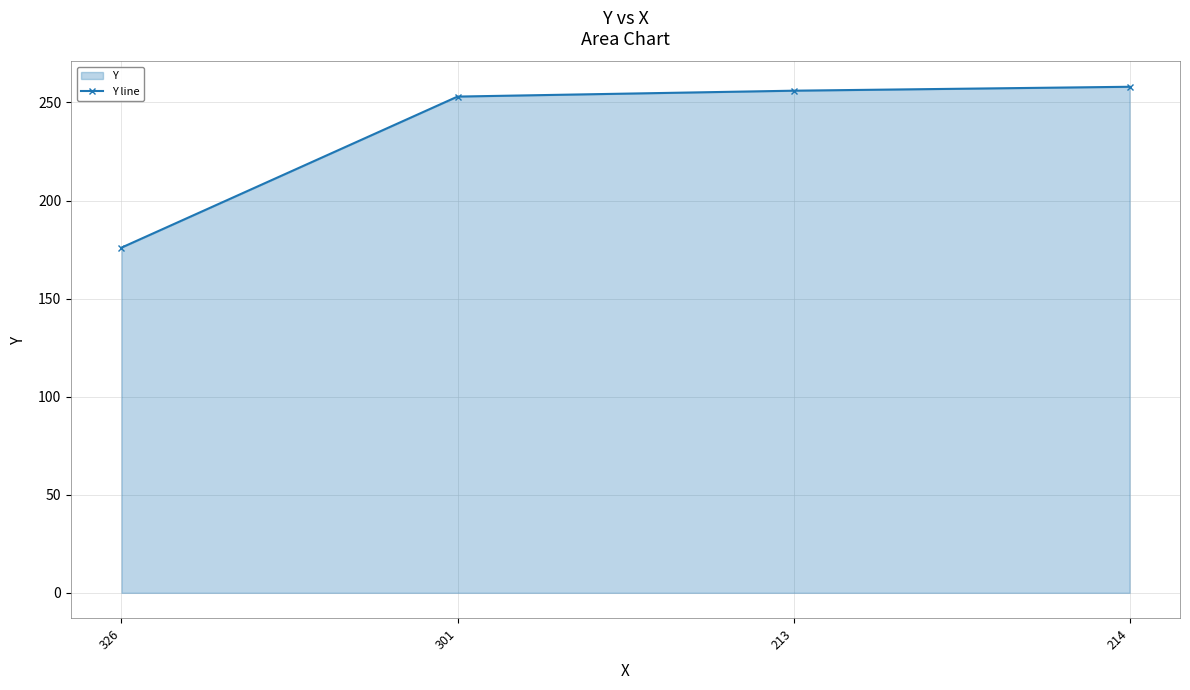

True or false: the data has more than 2 interior local peaks.

False